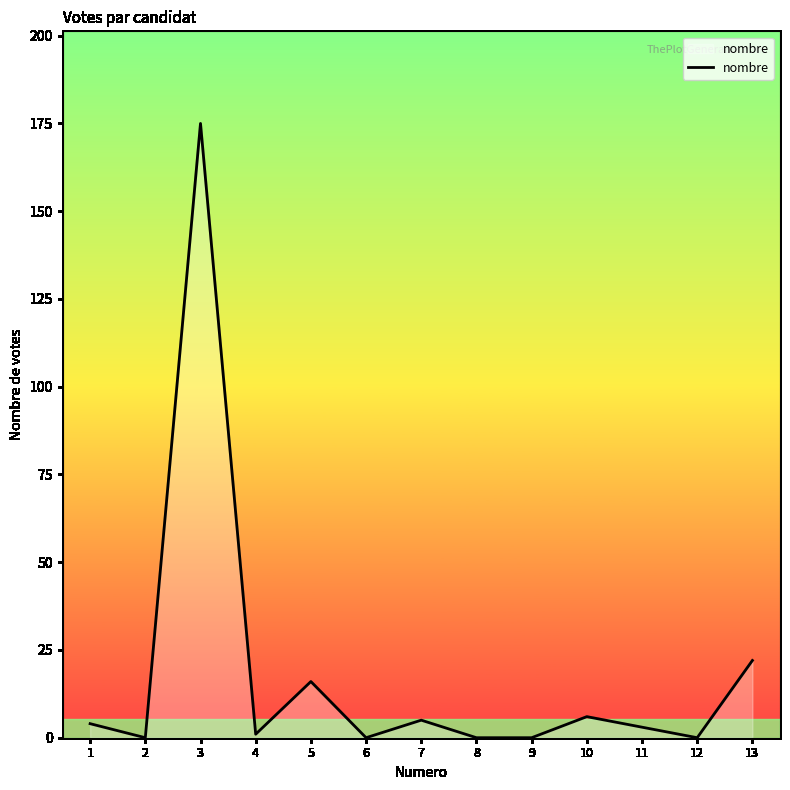

What is the sum of all values?

232